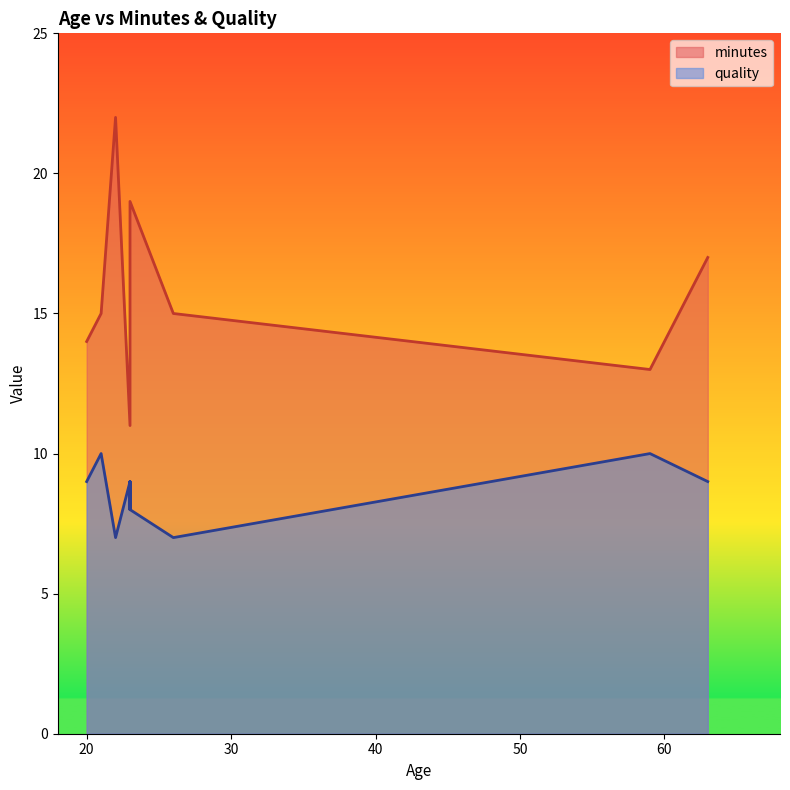

True or false: minutes has a value of 23 at 23.

False